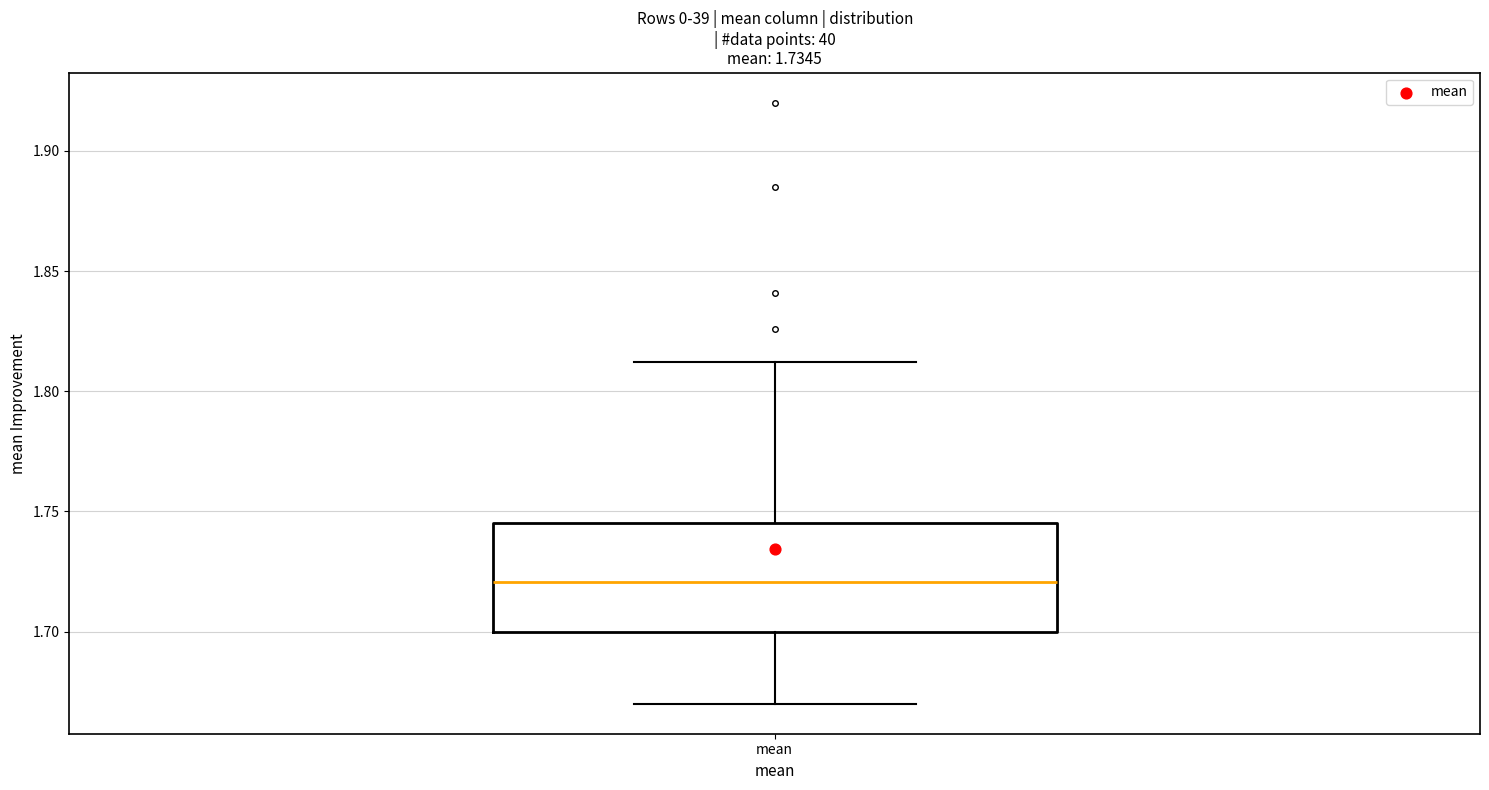

Where does the upper whisker of the box for mean end on the y-axis? The values are not printed on the chart, so give them approximately, as read against the axis.

1.810